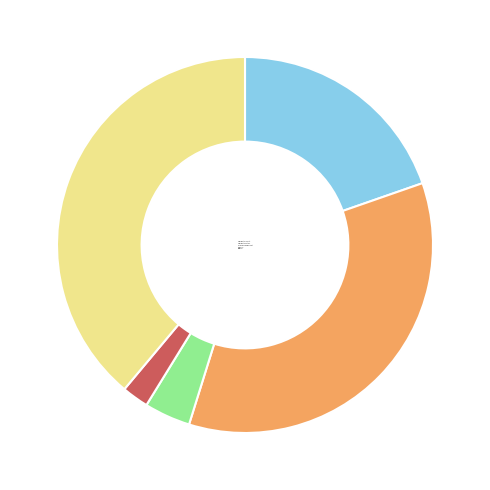

What is the largest slice in the pie chart?

Robbery